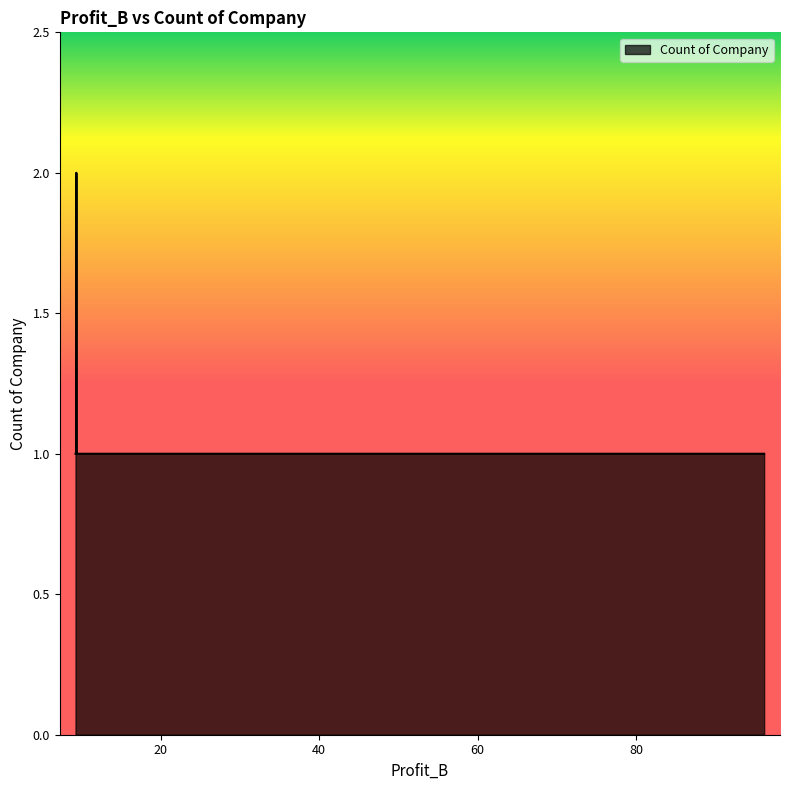

What is the maximum value shown in the chart?

2